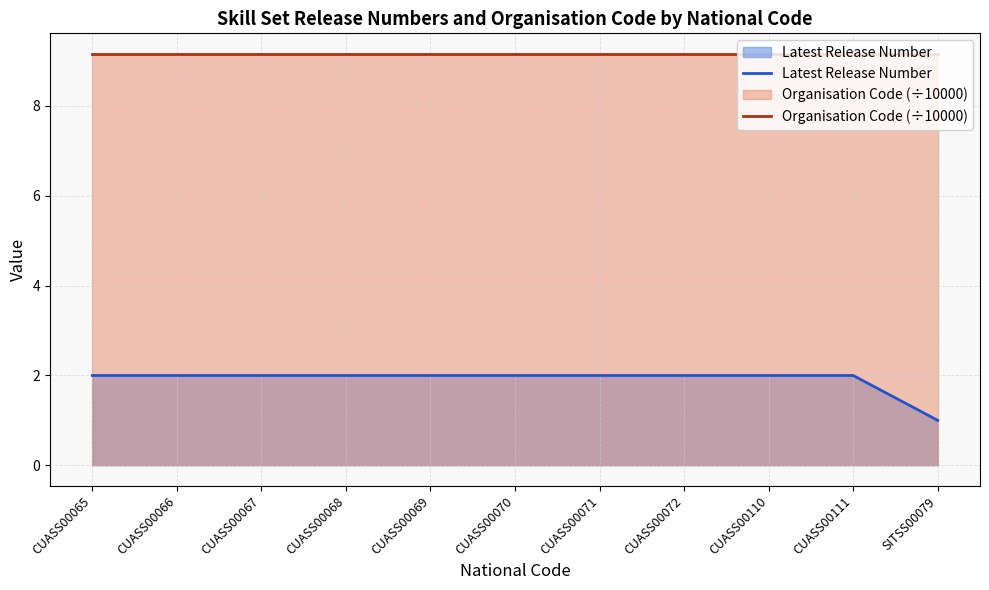

At which category is the sum across all series the highest?

CUASS00065